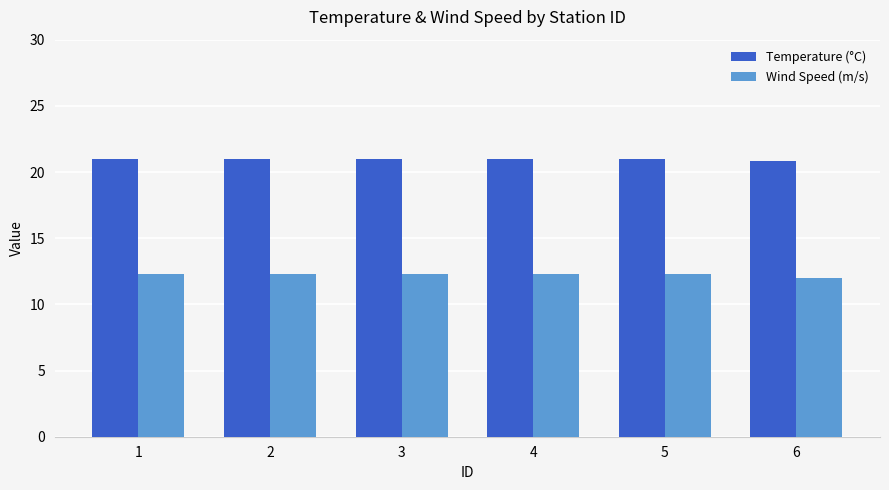

What is the sum of the Temperature (°C) values at 1 and 3?

42.0